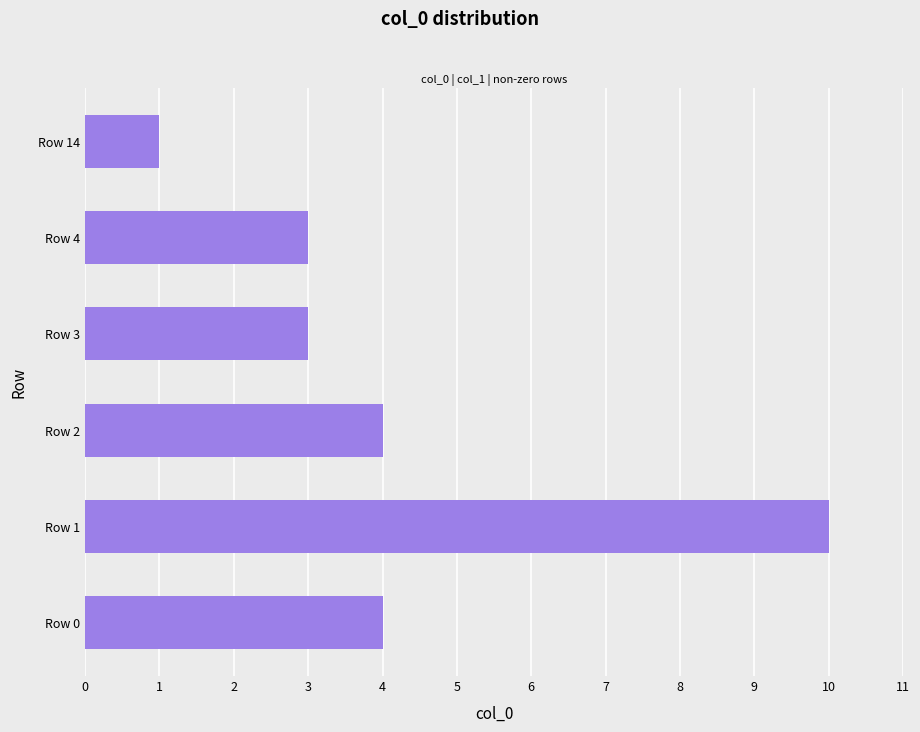

How many values are below 4?

3